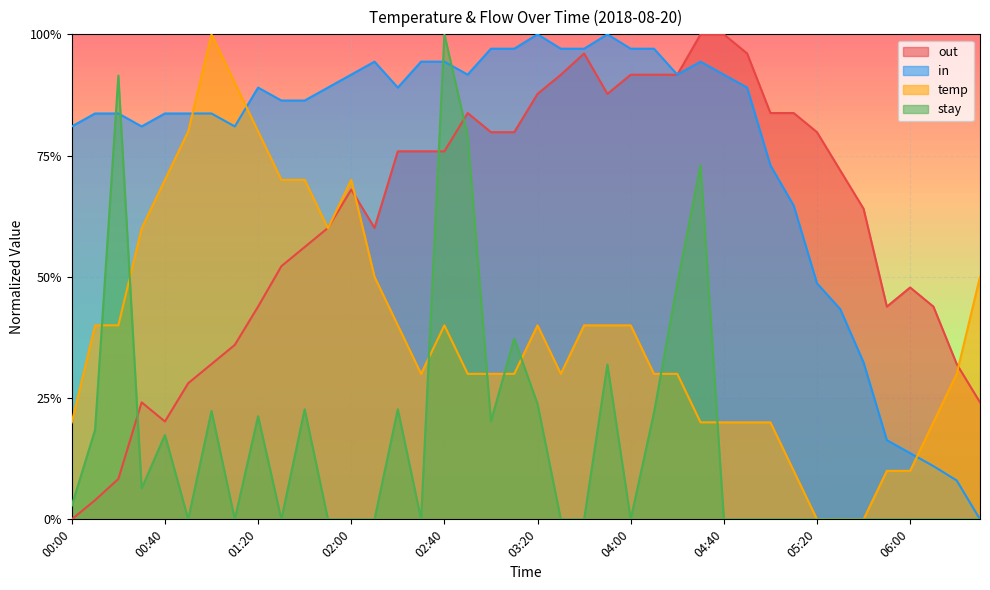

Where do out and temp first cross each other?

01:40 and 01:50